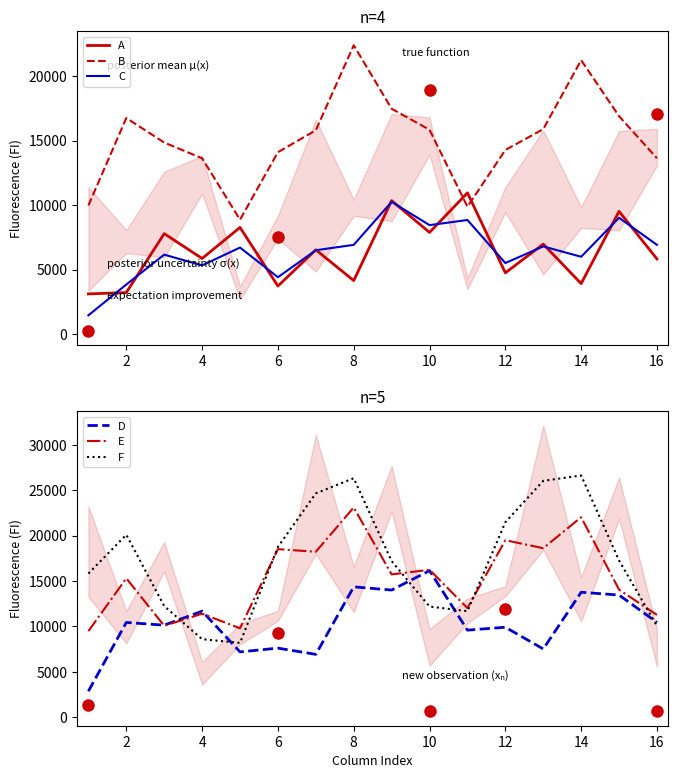

What is the approximate value of C at 10?

8448.3